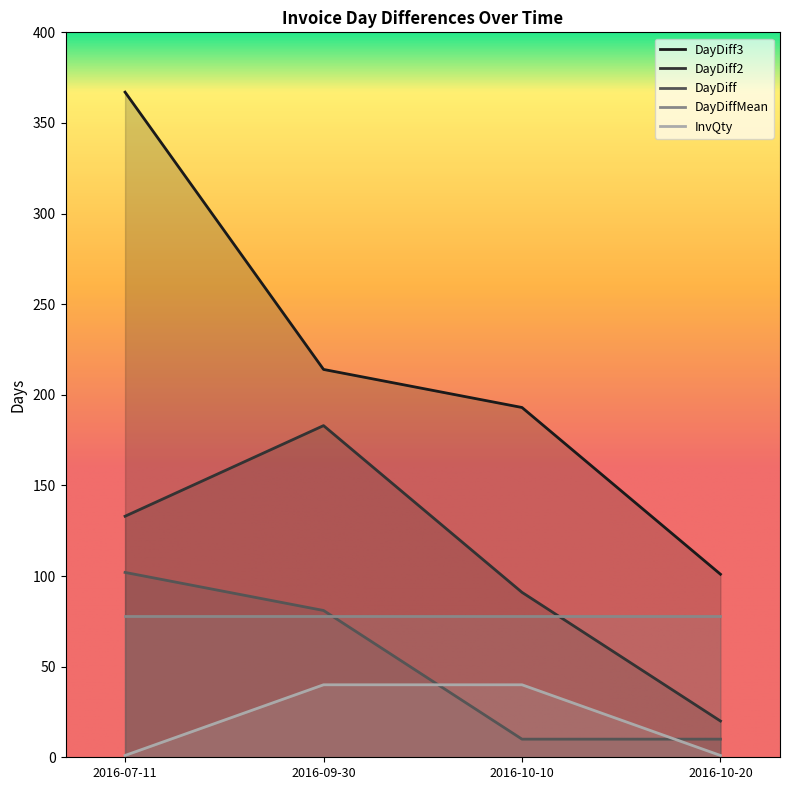

True or false: DayDiff3 and DayDiff2 intersect in this chart.

False